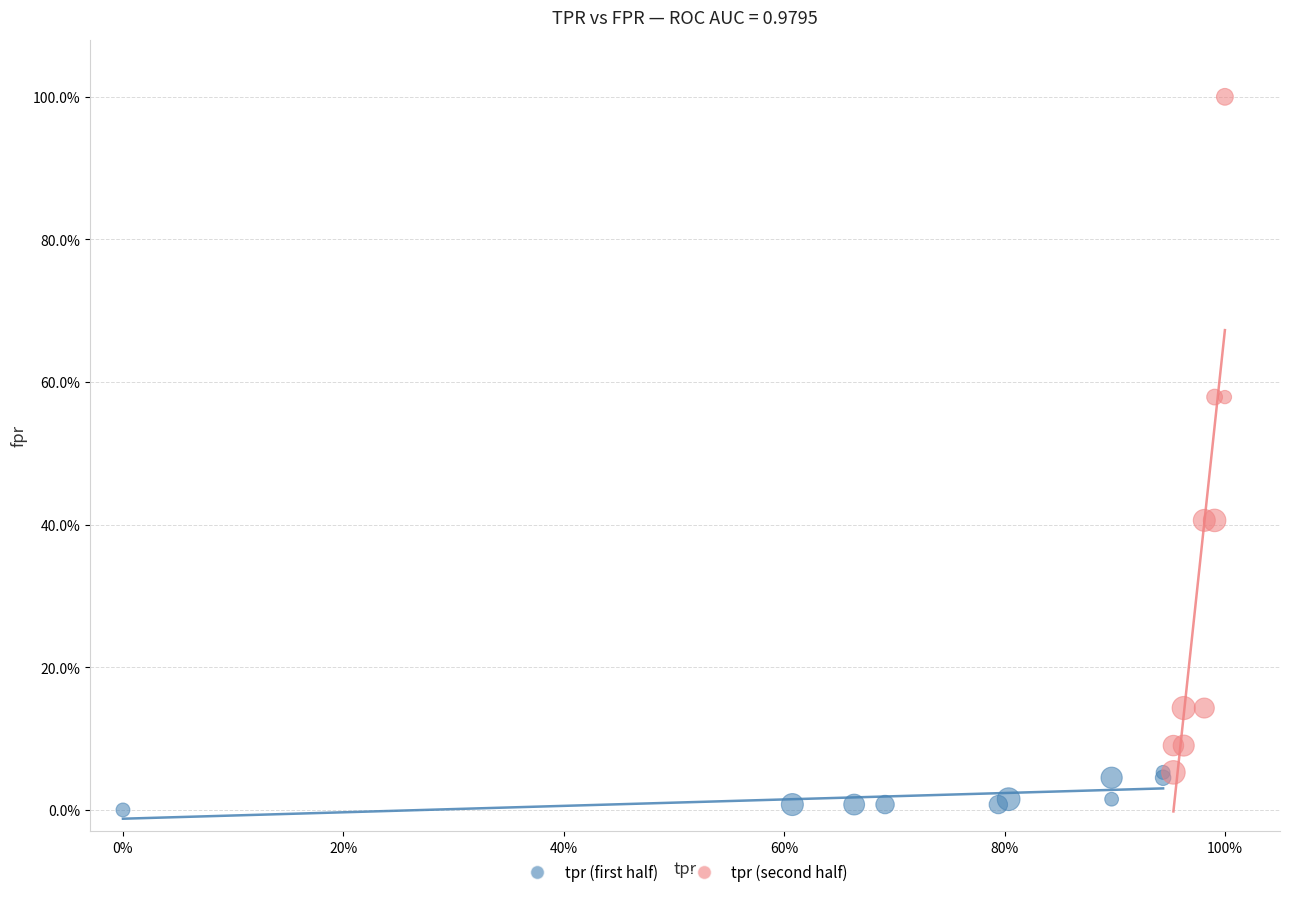

Which series contains the highest Y value?

tpr (second half)